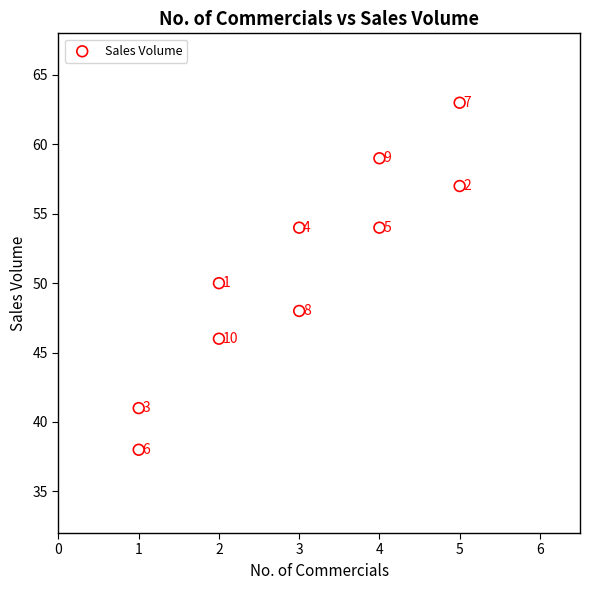

What is the range of X values (max minus min)?

4